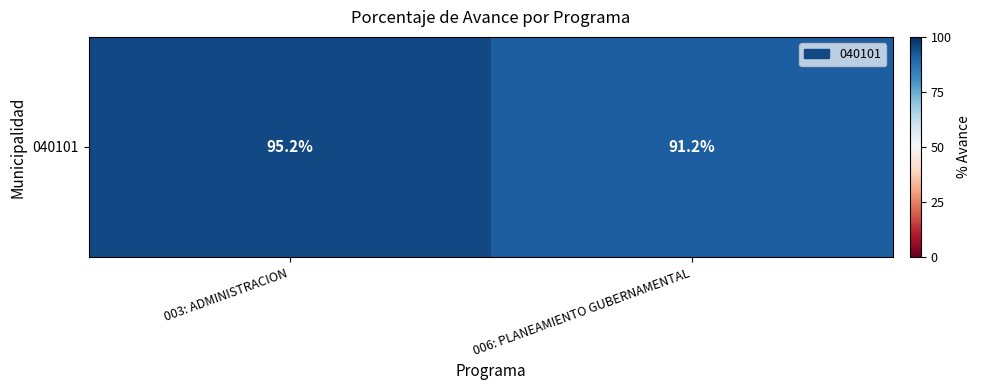

Which has a higher value, 003: ADMINISTRACION or 006: PLANEAMIENTO GUBERNAMENTAL?

003: ADMINISTRACION